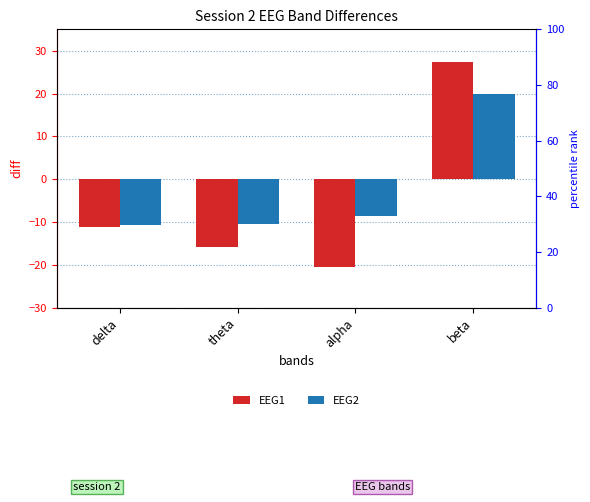

What is the total value across all series at beta?

47.2